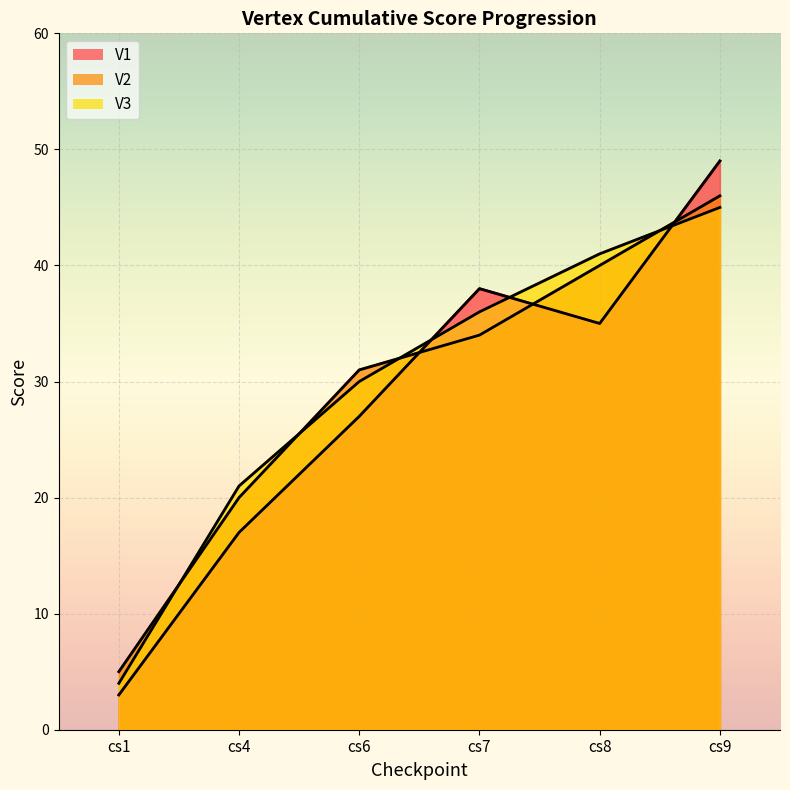

Where do V1 and V2 first cross each other?

cs6 and cs7